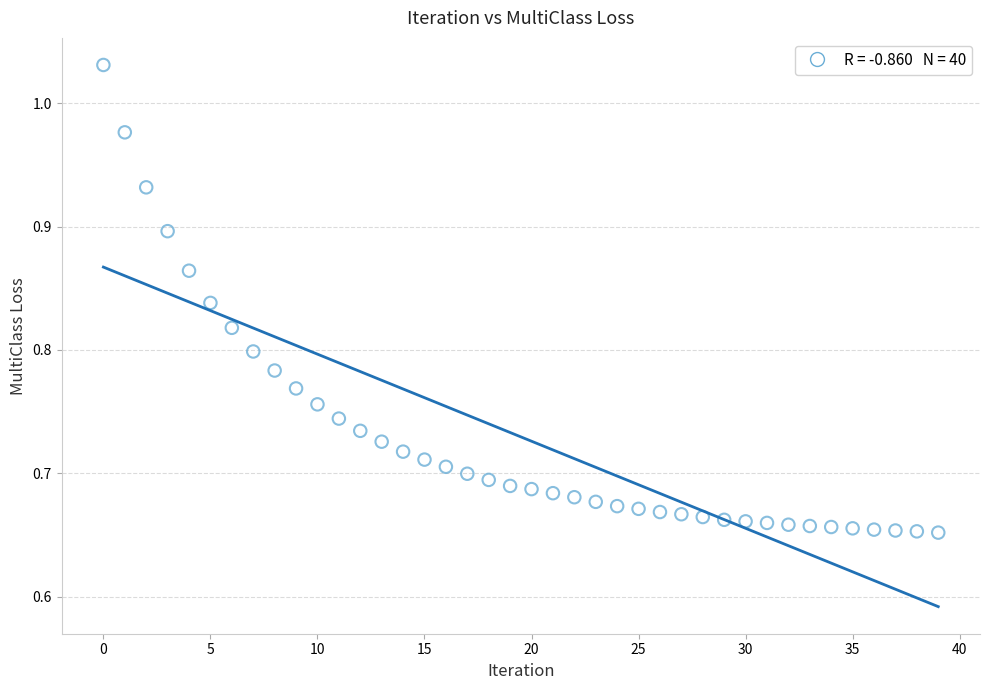

What is the range of Y values (max minus min)?

0.4